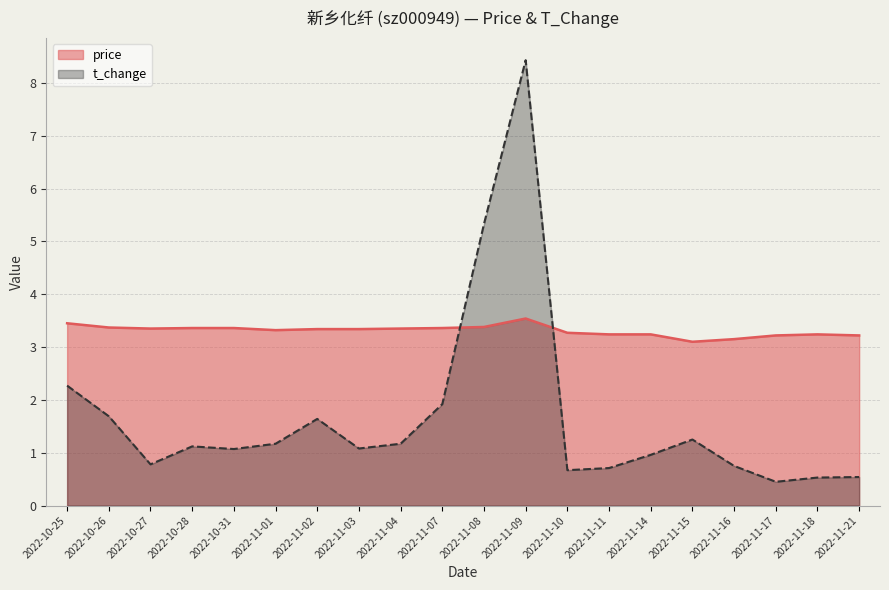

At which category does the chart reach its minimum across all series?

2022-11-17